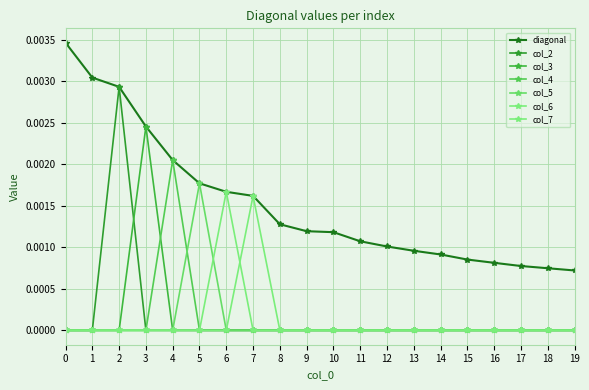

Is the value of col_4 at 10 greater than the value of col_5 at 3?

No